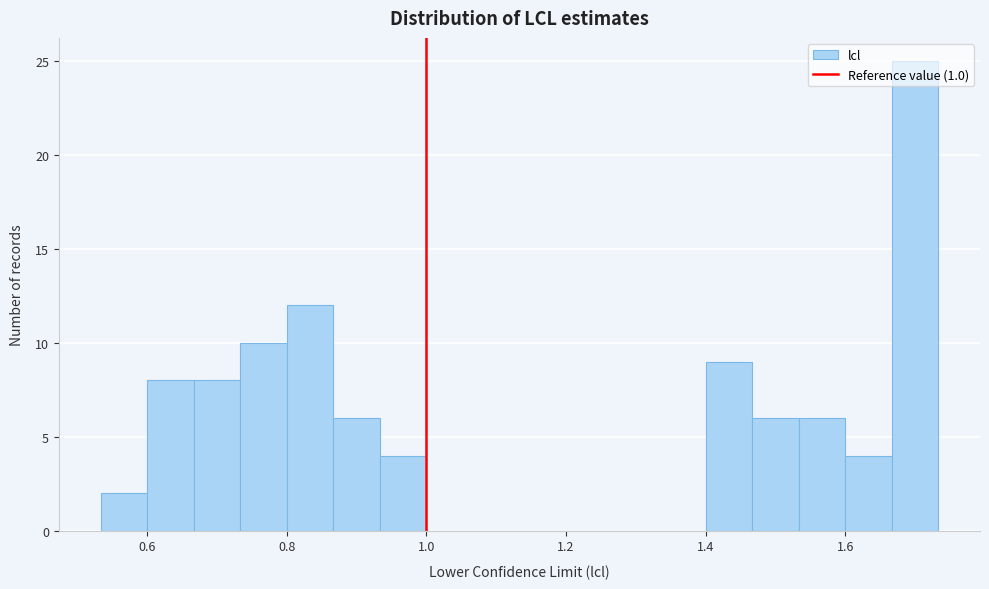

Around what value on the x-axis is the tallest bar? Give the approximate position of its centre, as read against the axis.

1.70